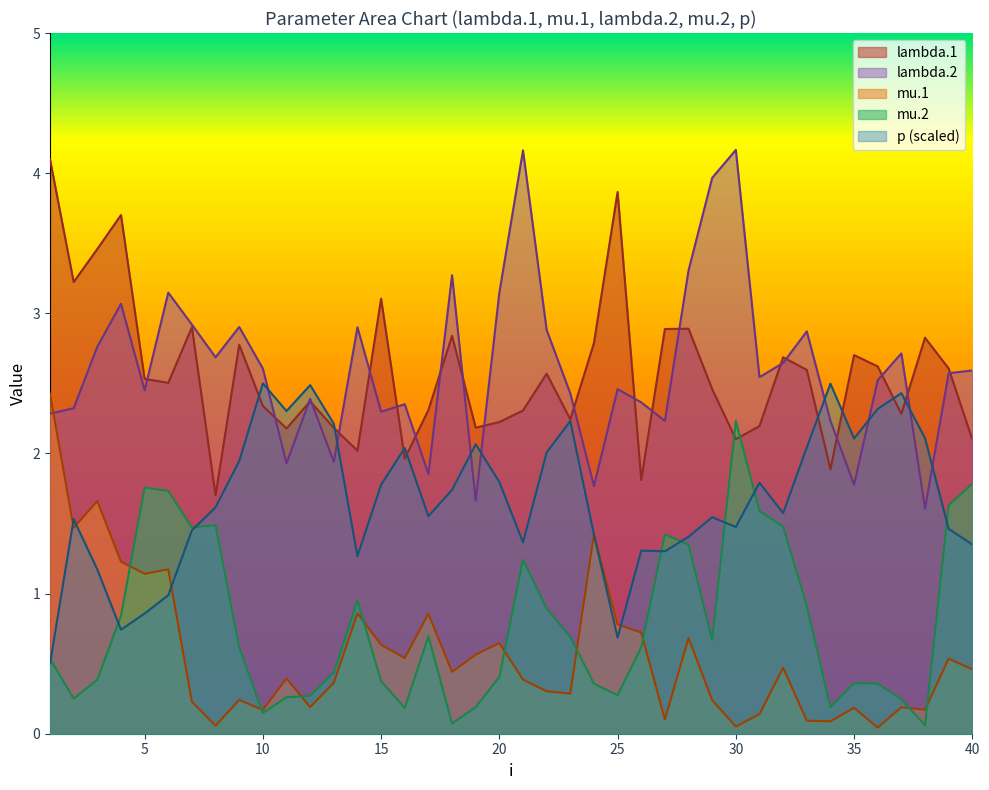

The value of mu.1 at 17 is 1.1. True or false?

False